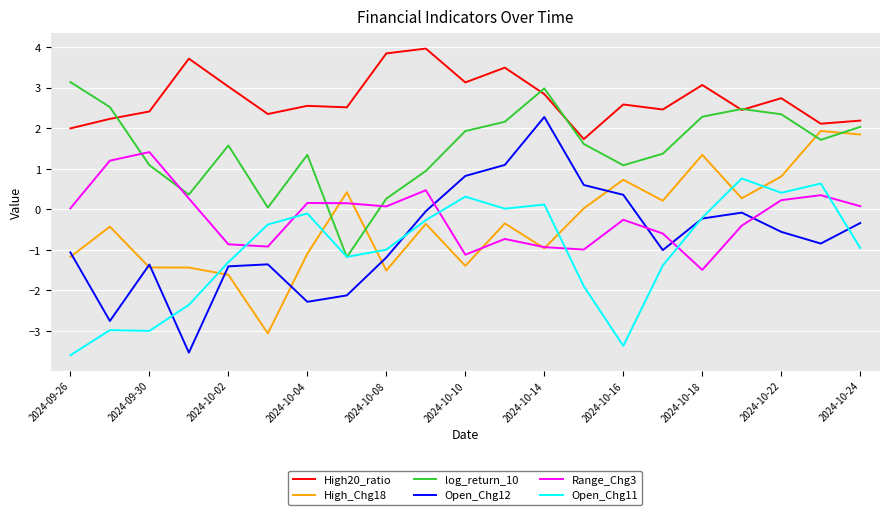

Rank the series by their maximum value, from highest to lowest.

High20_ratio, log_return_10, Open_Chg12, High_Chg18, Range_Chg3, Open_Chg11